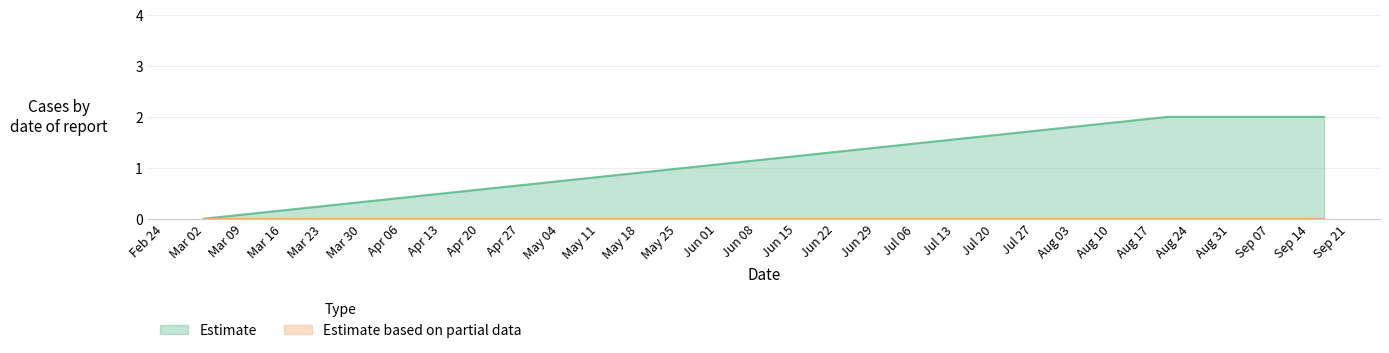

What is the greatest value displayed?

2